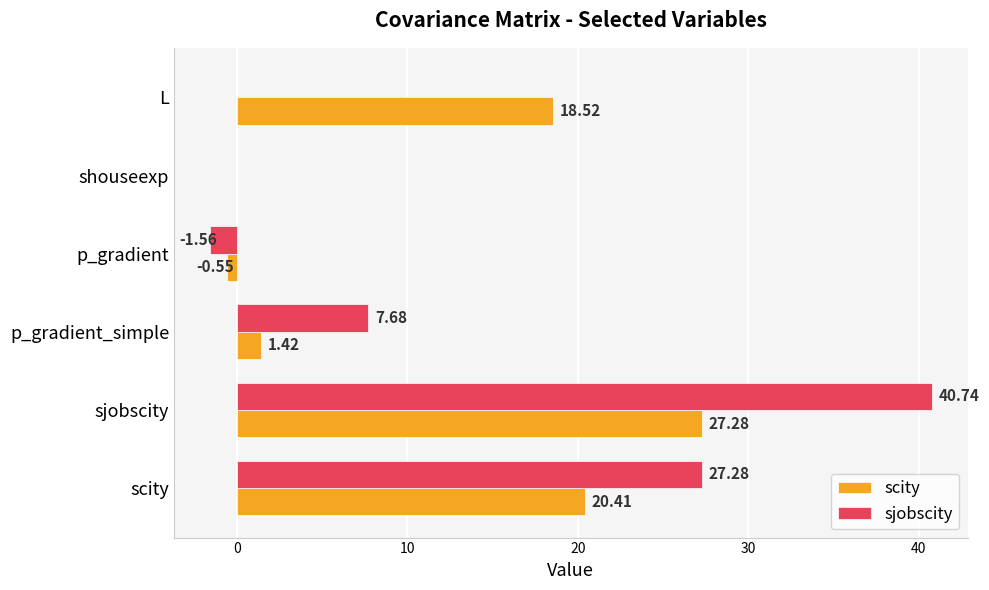

What is the sum of the scity values at p_gradient_simple and sjobscity?

28.7